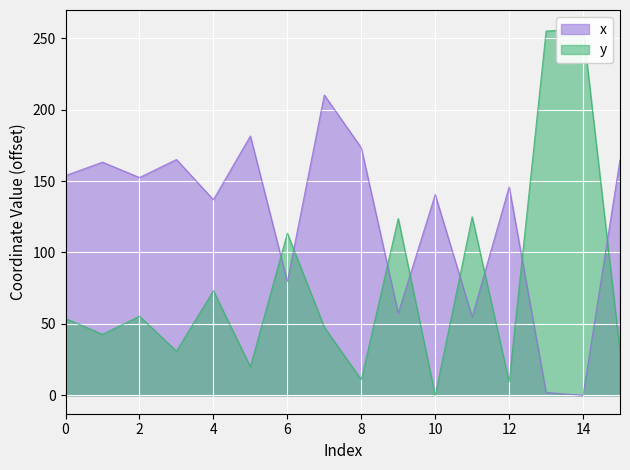

At how many categories does at least one series exceed 180?

4